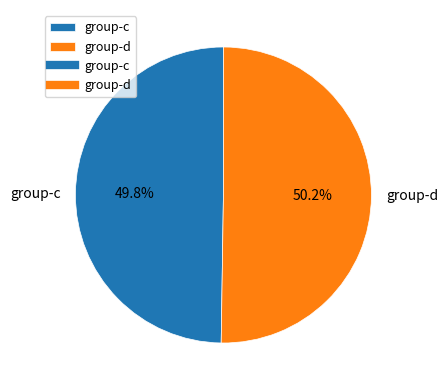

To the nearest percent, what is the combined percentage of group-d and group-c?

100%